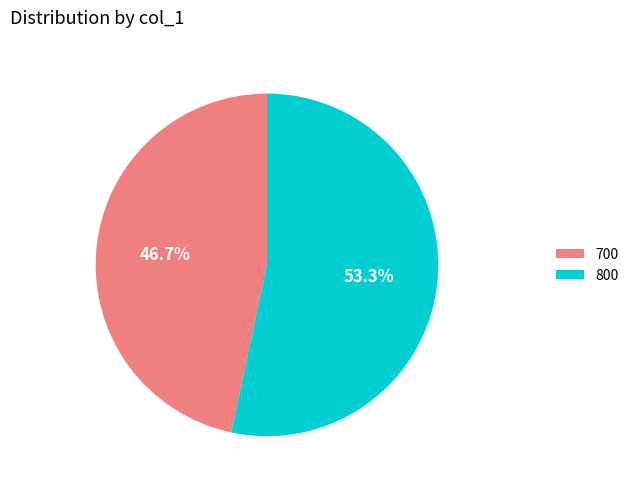

Which category has the smallest portion of the pie?

700